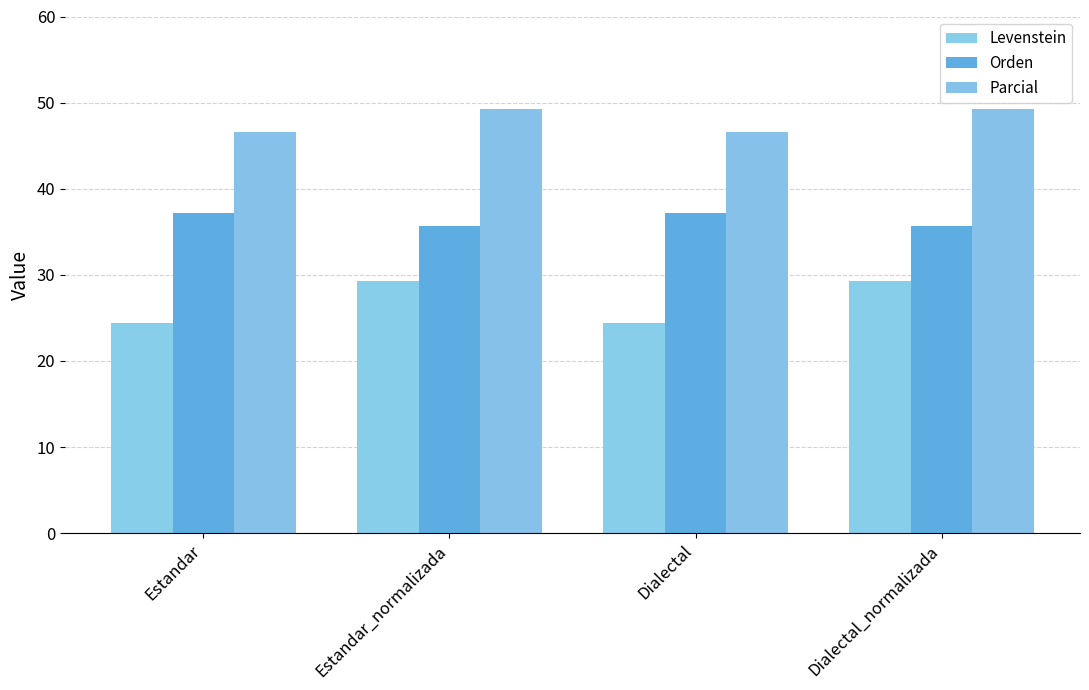

At how many categories does at least one series exceed 30?

4